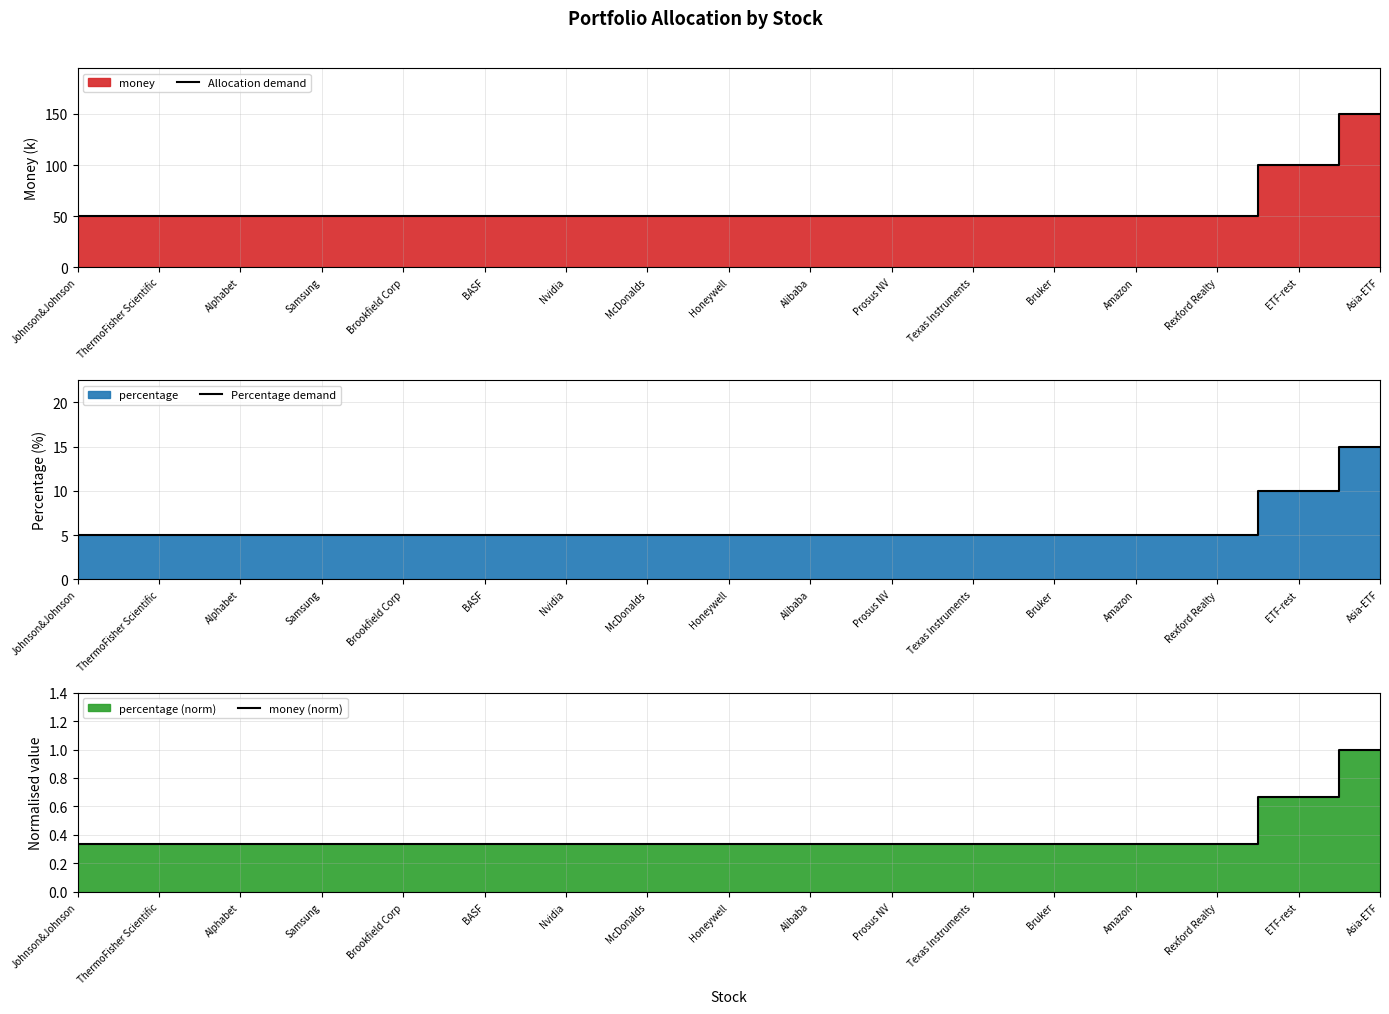

How many lines are shown in the chart?

3